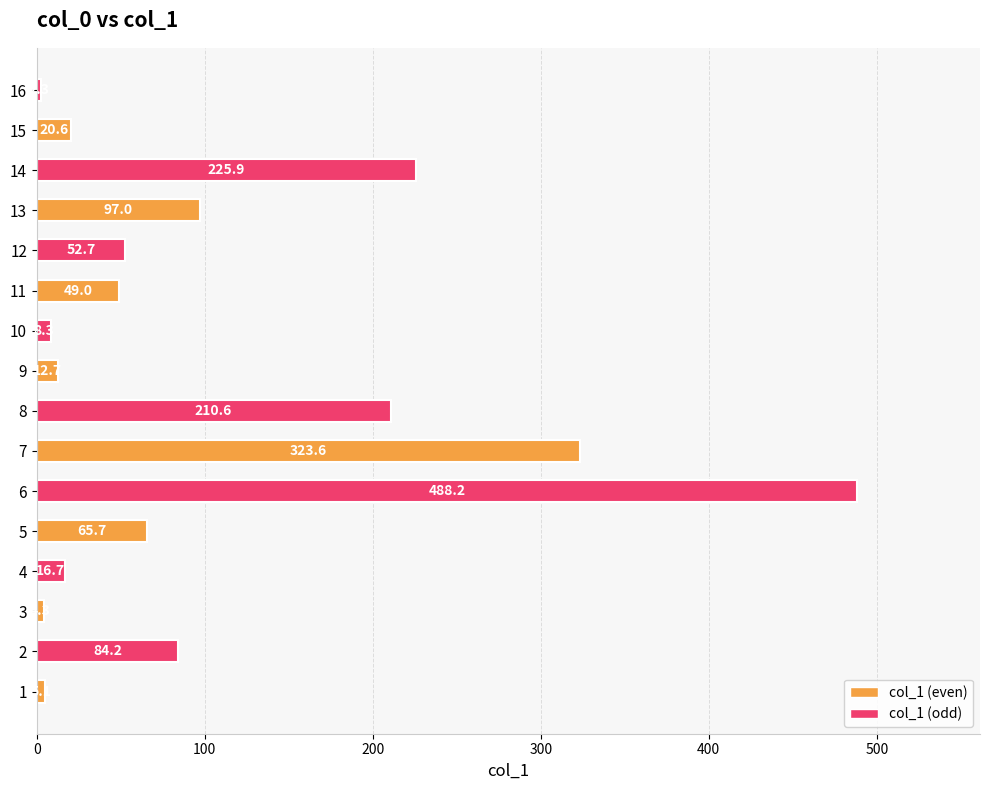

How many bars are there in total?

16